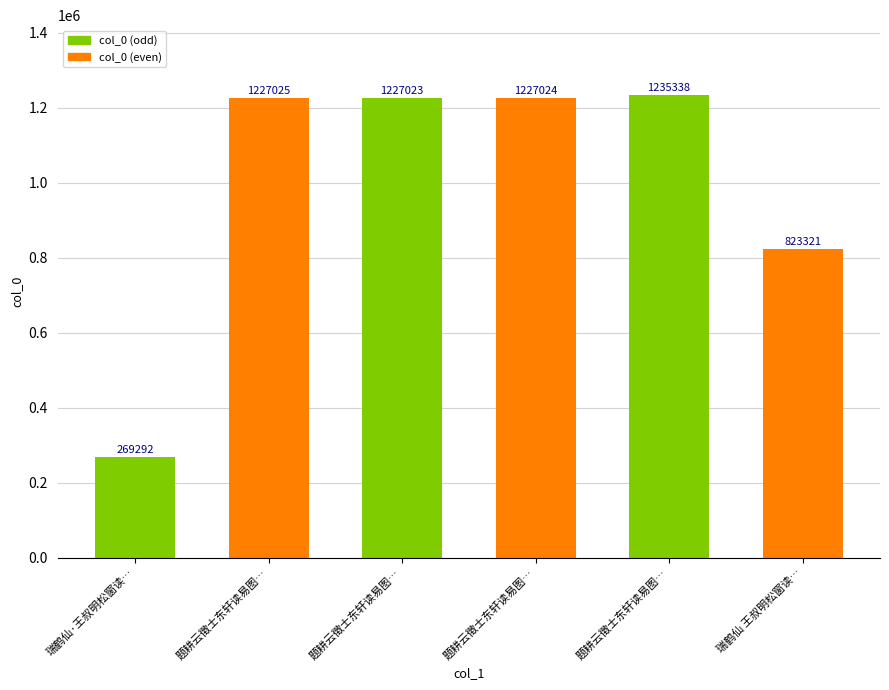

Rank the categories by value from highest to lowest.

题耕云徵士东轩读易图…, 题耕云徵士东轩读易图…, 题耕云徵士东轩读易图…, 题耕云徵士东轩读易图…, 瑞鹤仙 王叔明松窗读…, 瑞鹤仙·王叔明松窗读…